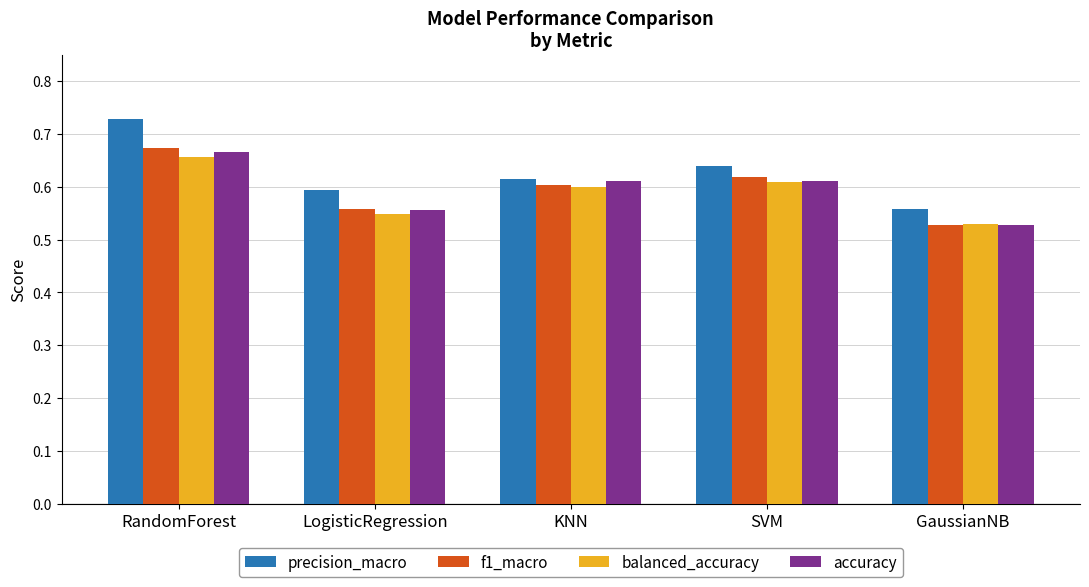

The value of precision_macro at KNN is 0.2. True or false?

False